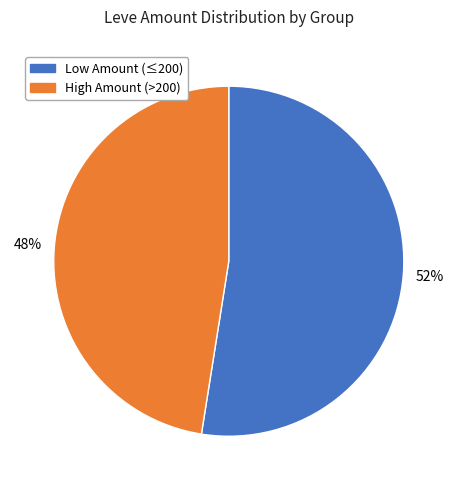

To the nearest percent, what is the average slice percentage?

50%